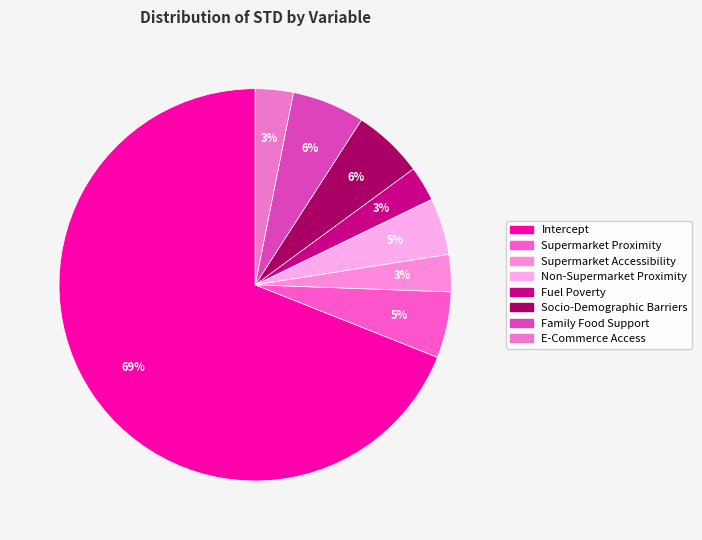

What is the change in value from Non-Supermarket Proximity to E-Commerce Access?

-0.6